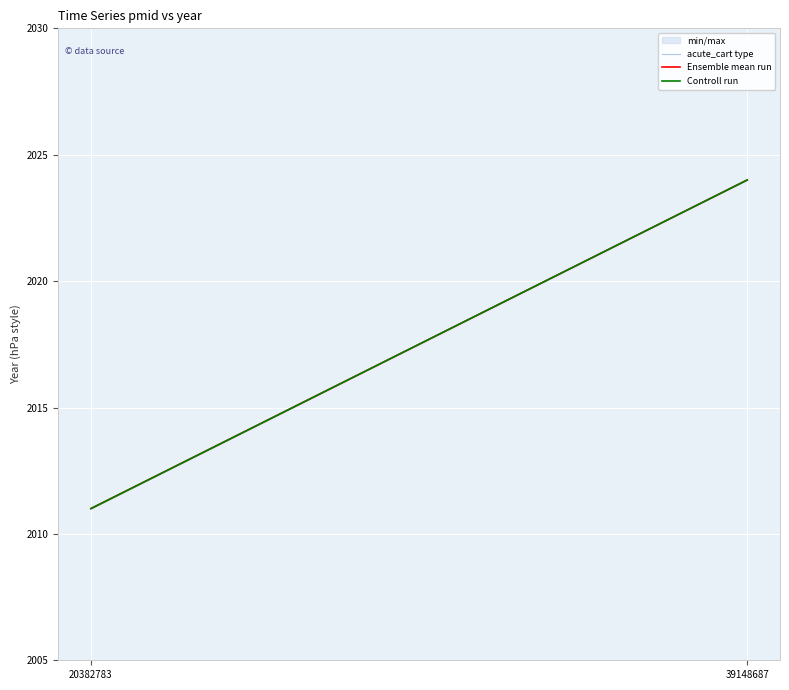

Rank the categories by Ensemble mean run value from lowest to highest.

20382783, 39148687